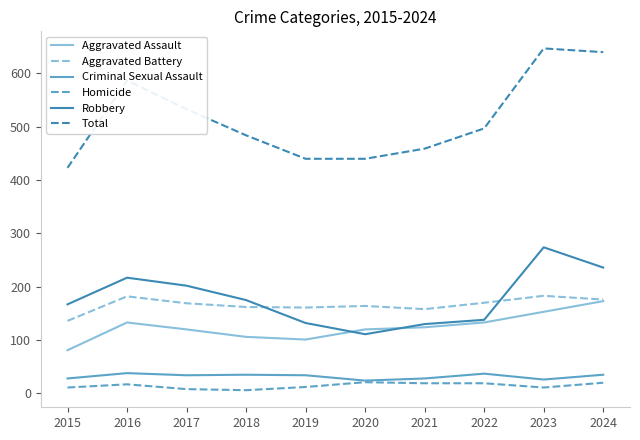

Does the chart display data point markers on the line(s)?

No